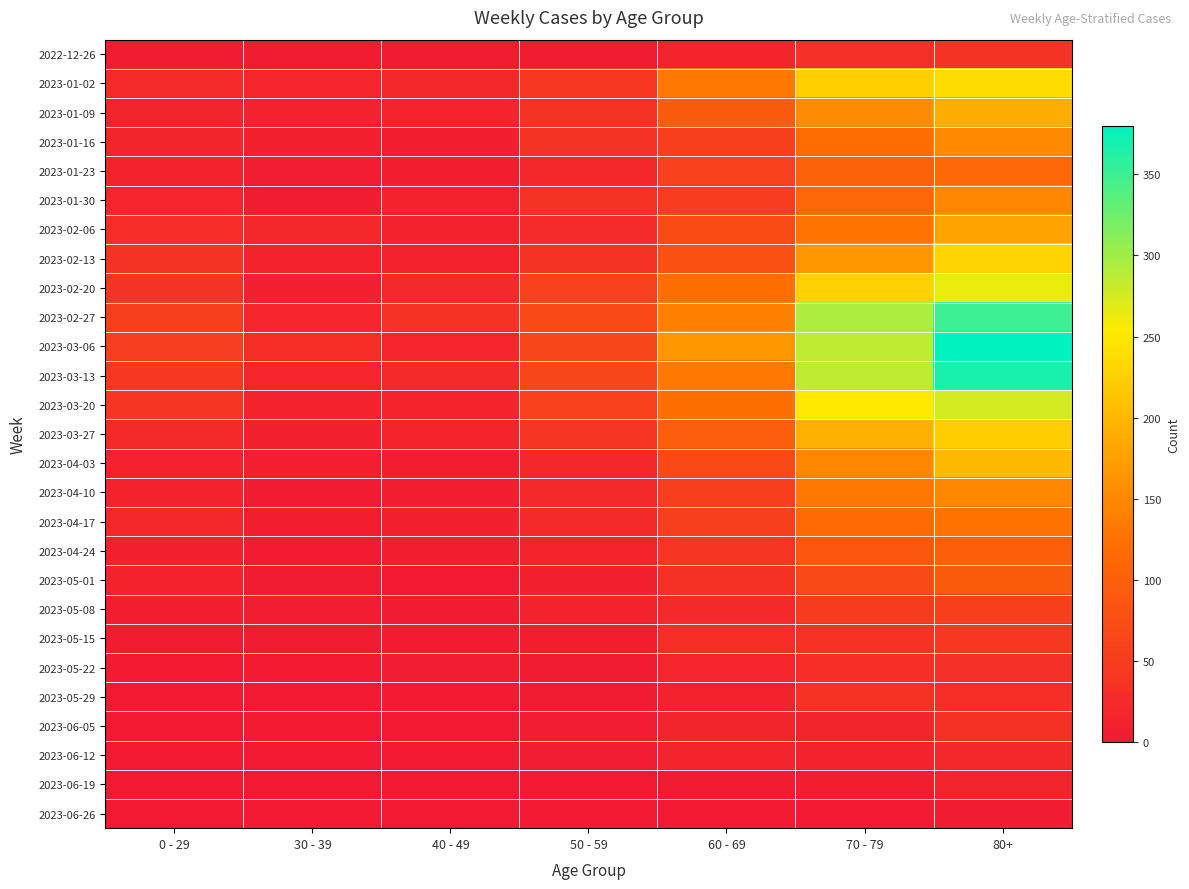

Reading left to right, list all the values displayed in this chart.

2022-12-26: 0 - 29=4	30 - 39=5	40 - 49=4	50 - 59=5	60 - 69=16	70 - 79=32	80+=38
2023-01-02: 0 - 29=26	30 - 39=18	40 - 49=21	50 - 59=44	60 - 69=134	70 - 79=225	80+=238
2023-01-09: 0 - 29=17	30 - 39=15	40 - 49=16	50 - 59=37	60 - 69=94	70 - 79=153	80+=189
2023-01-16: 0 - 29=17	30 - 39=11	40 - 49=8	50 - 59=38	60 - 69=54	70 - 79=120	80+=150
2023-01-23: 0 - 29=15	30 - 39=6	40 - 49=8	50 - 59=21	60 - 69=55	70 - 79=104	80+=110
2023-01-30: 0 - 29=18	30 - 39=4	40 - 49=15	50 - 59=37	60 - 69=51	70 - 79=111	80+=148
2023-02-06: 0 - 29=28	30 - 39=20	40 - 49=14	50 - 59=26	60 - 69=72	70 - 79=127	80+=178
2023-02-13: 0 - 29=39	30 - 39=14	40 - 49=13	50 - 59=38	60 - 69=80	70 - 79=165	80+=230
2023-02-20: 0 - 29=38	30 - 39=10	40 - 49=23	50 - 59=55	60 - 69=123	70 - 79=227	80+=263
2023-02-27: 0 - 29=53	30 - 39=18	40 - 49=36	50 - 59=68	60 - 69=143	70 - 79=294	80+=349
2023-03-06: 0 - 29=52	30 - 39=29	40 - 49=19	50 - 59=65	60 - 69=166	70 - 79=285	80+=380
2023-03-13: 0 - 29=44	30 - 39=19	40 - 49=23	50 - 59=65	60 - 69=133	70 - 79=285	80+=368
2023-03-20: 0 - 29=40	30 - 39=13	40 - 49=16	50 - 59=55	60 - 69=122	70 - 79=253	80+=275
2023-03-27: 0 - 29=24	30 - 39=12	40 - 49=16	50 - 59=41	60 - 69=98	70 - 79=193	80+=222
2023-04-03: 0 - 29=13	30 - 39=9	40 - 49=8	50 - 59=20	60 - 69=68	70 - 79=149	80+=203
2023-04-10: 0 - 29=13	30 - 39=5	40 - 49=8	50 - 59=23	60 - 69=54	70 - 79=133	80+=149
2023-04-17: 0 - 29=20	30 - 39=8	40 - 49=11	50 - 59=25	60 - 69=54	70 - 79=117	80+=126
2023-04-24: 0 - 29=11	30 - 39=3	40 - 49=7	50 - 59=16	60 - 69=41	70 - 79=90	80+=100
2023-05-01: 0 - 29=13	30 - 39=4	40 - 49=2	50 - 59=11	60 - 69=33	70 - 79=70	80+=95
2023-05-08: 0 - 29=8	30 - 39=6	40 - 49=4	50 - 59=15	60 - 69=23	70 - 79=50	80+=54
2023-05-15: 0 - 29=4	30 - 39=4	40 - 49=3	50 - 59=7	60 - 69=29	70 - 79=35	80+=44
2023-05-22: 0 - 29=3	30 - 39=3	40 - 49=6	50 - 59=5	60 - 69=18	70 - 79=31	80+=32
2023-05-29: 0 - 29=2	30 - 39=2	40 - 49=3	50 - 59=5	60 - 69=15	70 - 79=35	80+=29
2023-06-05: 0 - 29=1	30 - 39=3	40 - 49=1	50 - 59=6	60 - 69=17	70 - 79=17	80+=33
2023-06-12: 0 - 29=2	30 - 39=2	40 - 49=1	50 - 59=6	60 - 69=16	70 - 79=13	80+=20
2023-06-19: 0 - 29=1	30 - 39=1	40 - 49=1	50 - 59=1	60 - 69=4	70 - 79=7	80+=17
2023-06-26: 0 - 29=0	30 - 39=1	40 - 49=0	50 - 59=1	60 - 69=2	70 - 79=2	80+=5